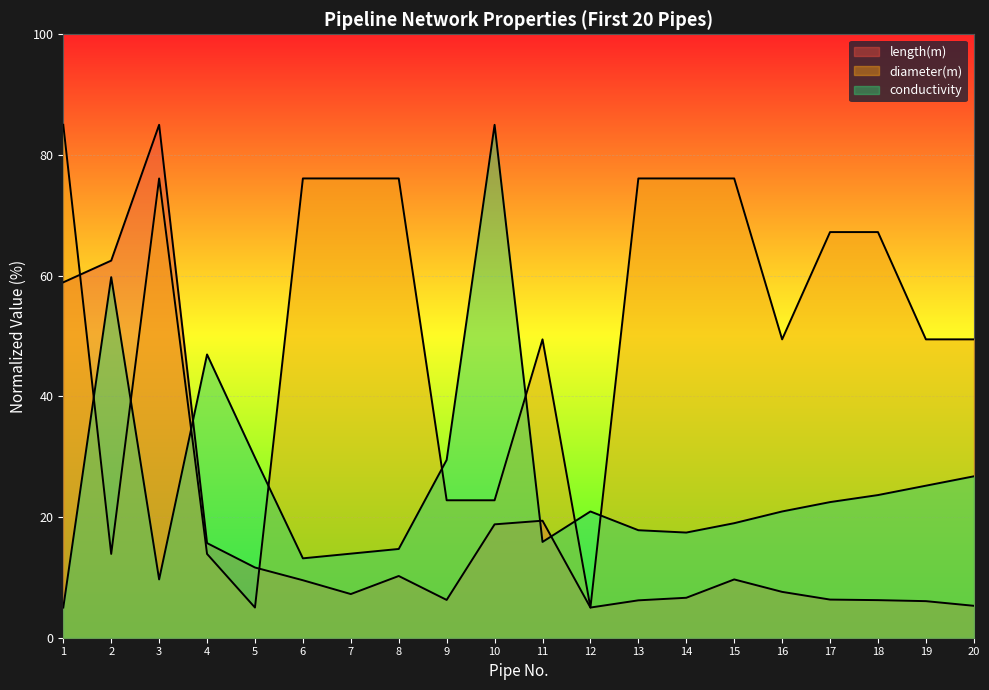

What is the value of the diameter(m) point at the 16th from the left?

49.4